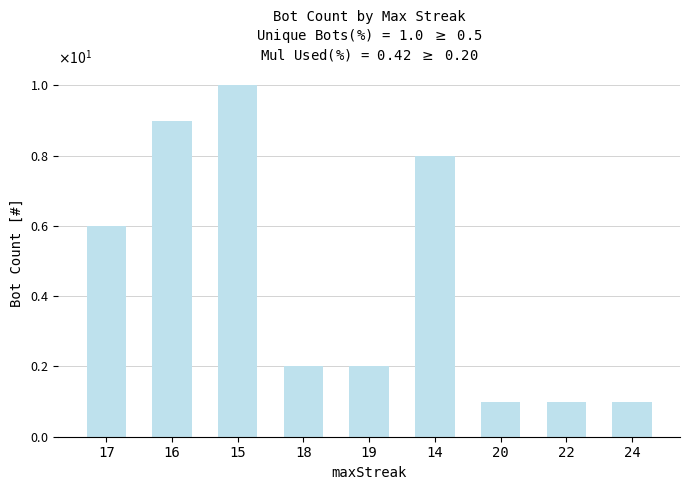

Approximately how many times larger is the value at 22 compared to 18?

0.5